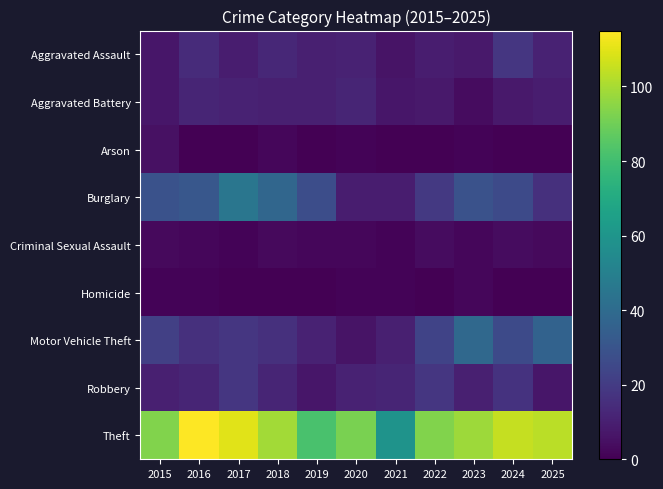

How many categories are shown in the chart?

11